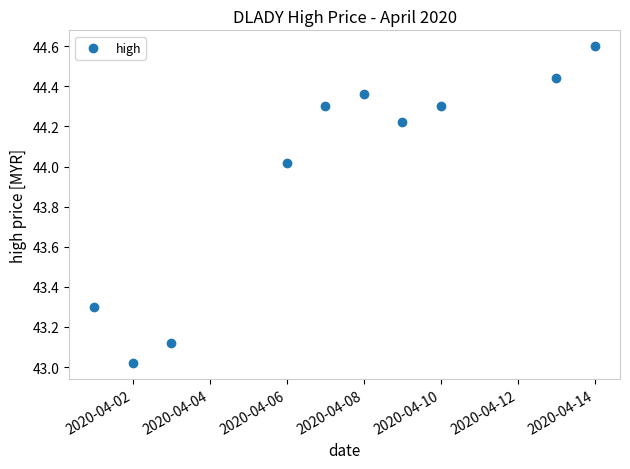

What is the range of Y values (max minus min)?

1.6